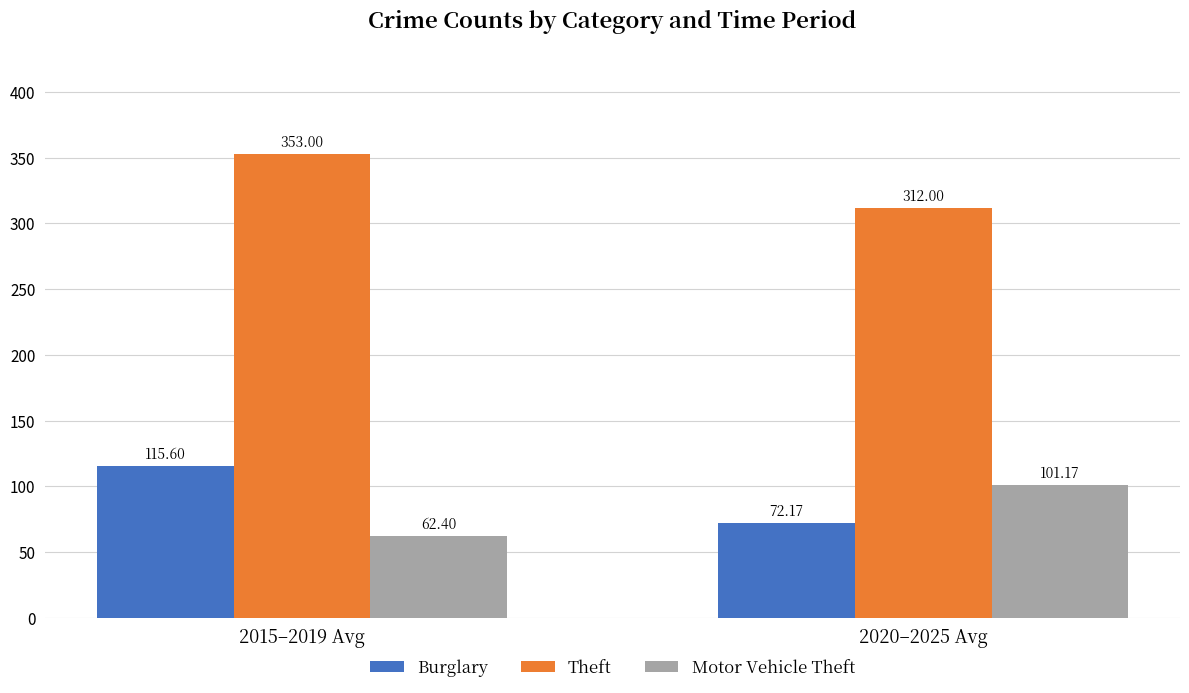

Rank the categories by Burglary value from highest to lowest.

2015–2019 Avg, 2020–2025 Avg